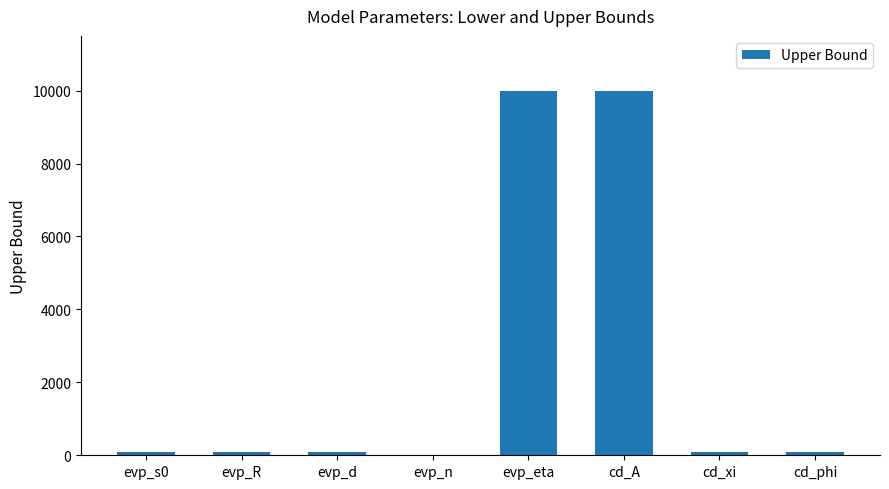

The chart shows a value of 100 at cd_phi. True or false?

True